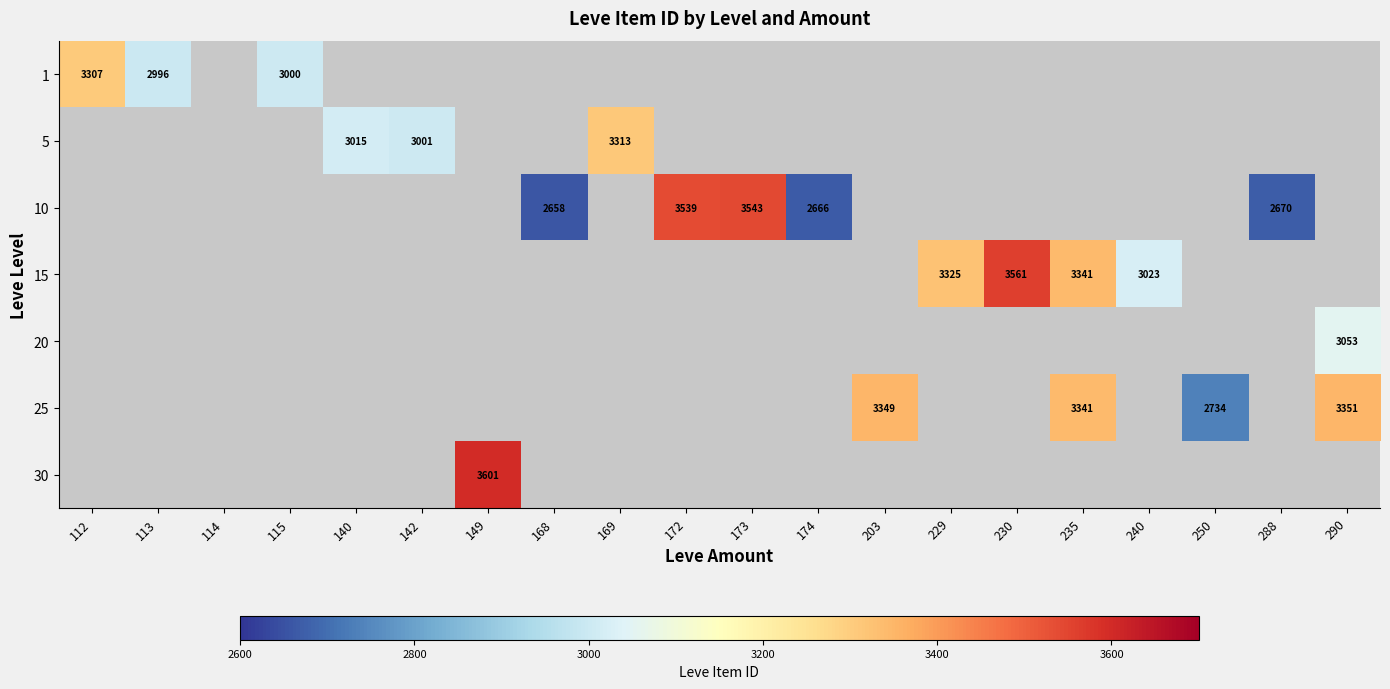

Is it true that 10 equals 1068 at 174?

False